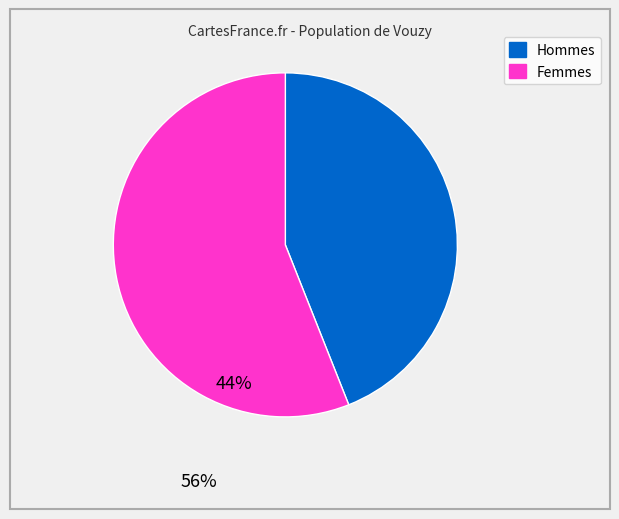

Is there a majority slice in this chart?

Yes